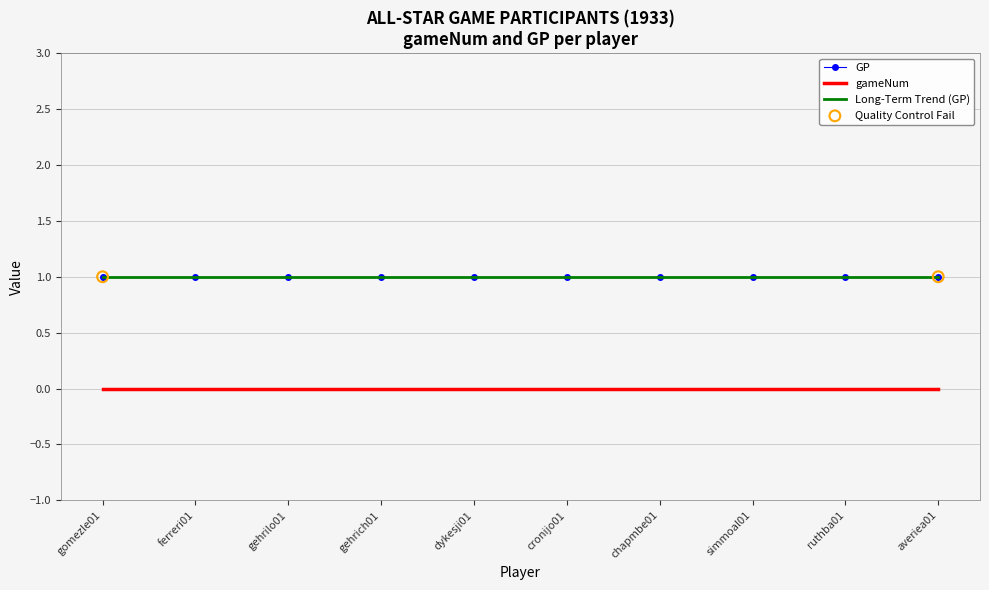

At how many categories does at least one series exceed 0?

10